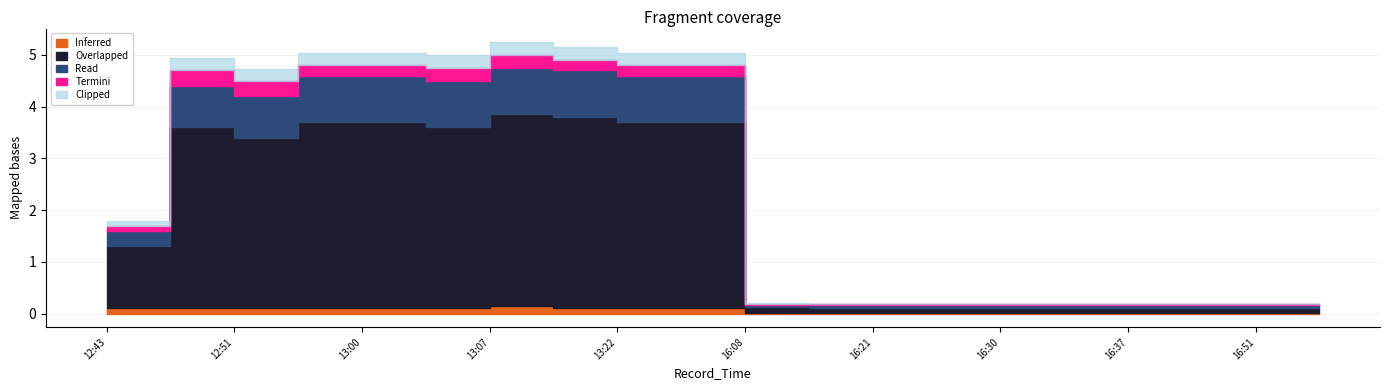

True or false: Read and Overlapped cross at least once.

False